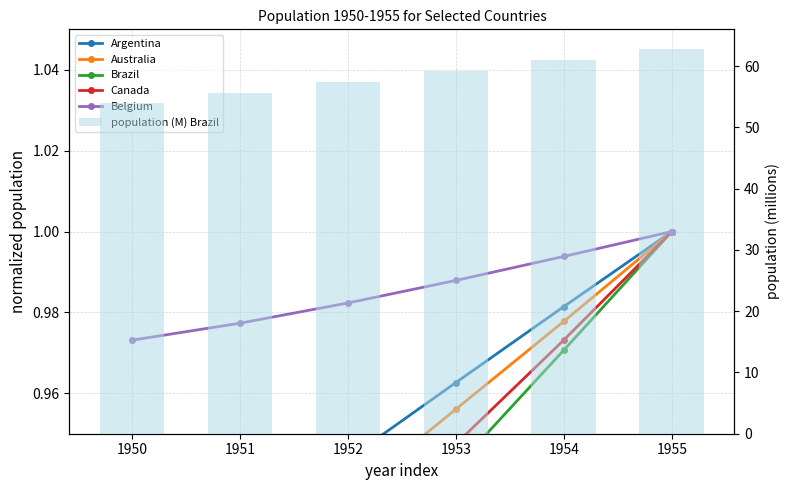

What is the difference between the highest and lowest values at 1951?

54.8